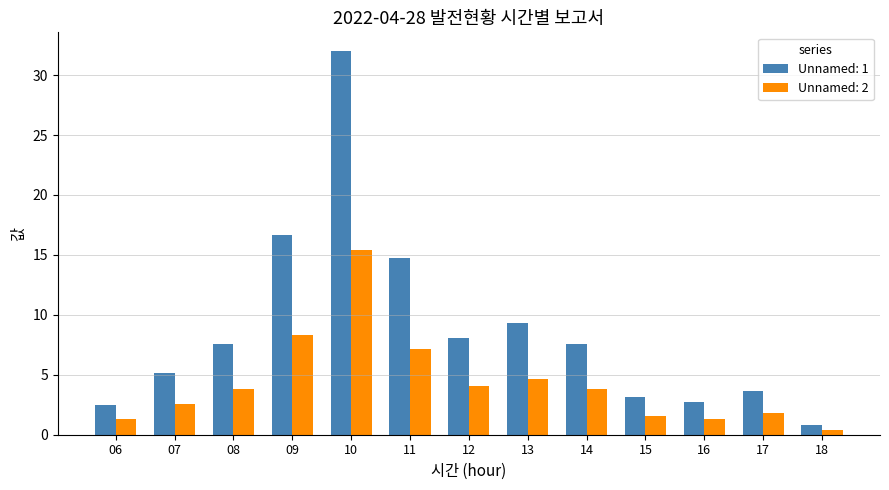

What is the spread (max minus min) of values at 14?

3.8